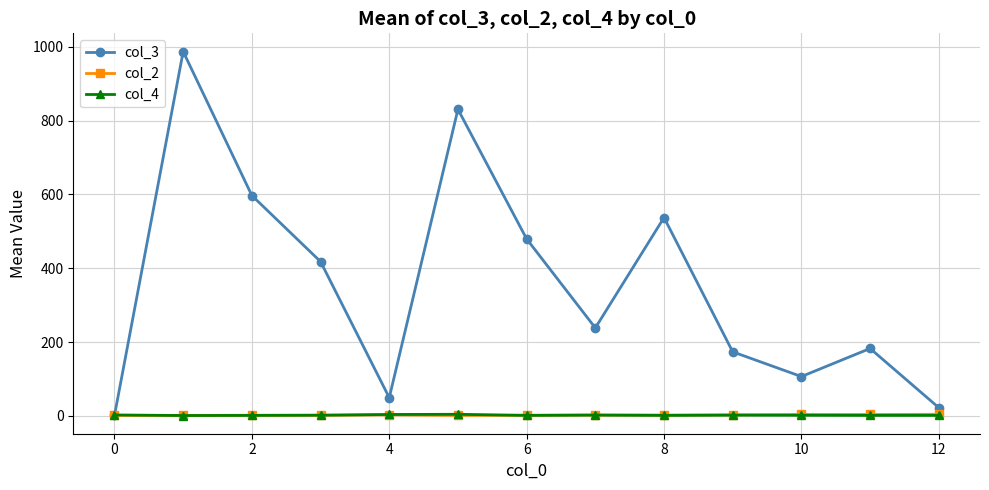

What is the value of the col_2 point at the 9th from the left?

2.0